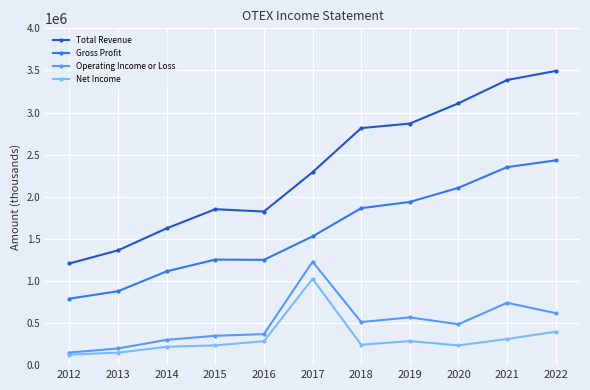

At which category does Gross Profit reach its first local valley?

2016